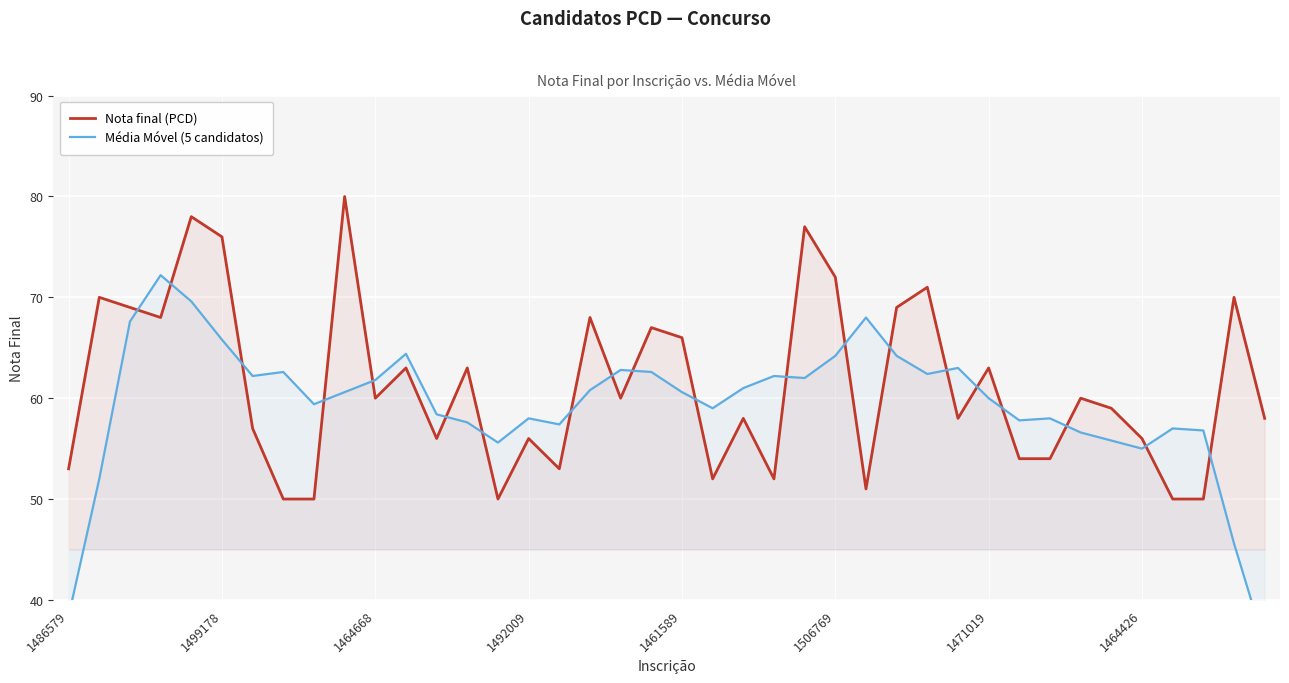

Reading right to left, extract all data points from this chart.

Nota final (PCD): 58.0	70.0	50.0	50.0	56.0	59.0	60.0	54.0	54.0	63.0	58.0	71.0	69.0	51.0	72.0	77.0	52.0	58.0	52.0	66.0	67.0	60.0	68.0	53.0	56.0	50.0	63.0	56.0	63.0	60.0	80.0	50.0	50.0	57.0	76.0	78.0	68.0	69.0	70.0	53.0
Média Móvel (5 candidatos): 35.6	45.6	56.8	57.0	55.0	55.8	56.6	58.0	57.8	60.0	63.0	62.4	64.2	68.0	64.2	62.0	62.2	61.0	59.0	60.6	62.6	62.8	60.8	57.4	58.0	55.6	57.6	58.4	64.4	61.8	60.6	59.4	62.6	62.2	65.8	69.6	72.2	67.6	52.0	38.4